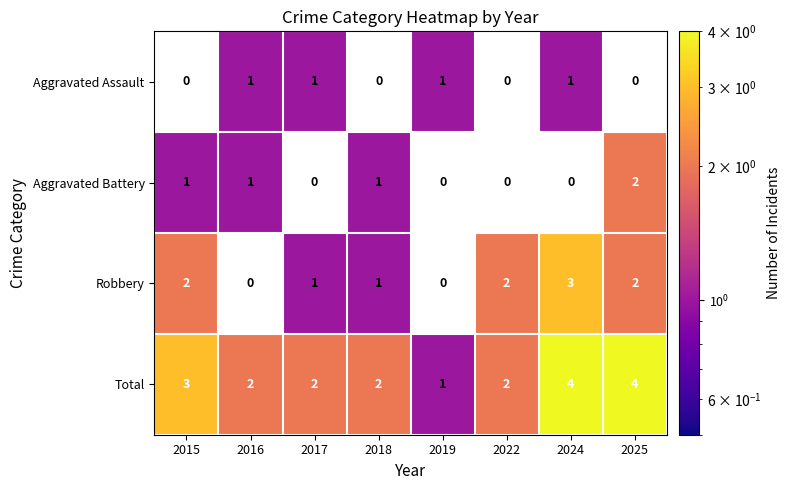

Is it true that Total equals 3 at 2017?

False